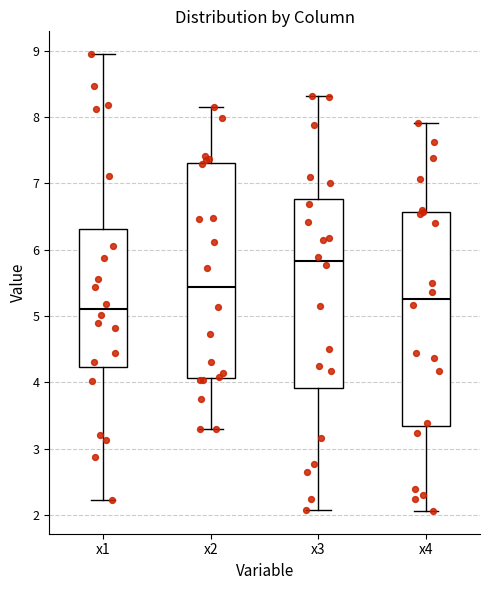

Reading left to right, read every box against the y-axis: the position of its median line, the range the box covers, and the ends of its whiskers. The values are not printed on the chart, so give them approximately, as read against the axis.

x1: median 5.1, box 4.2 to 6.3, whiskers 2.2 to 8.9
x2: median 5.4, box 4.1 to 7.3, whiskers 3.3 to 8.1
x3: median 5.8, box 3.9 to 6.8, whiskers 2.1 to 8.3
x4: median 5.3, box 3.3 to 6.6, whiskers 2.1 to 7.9